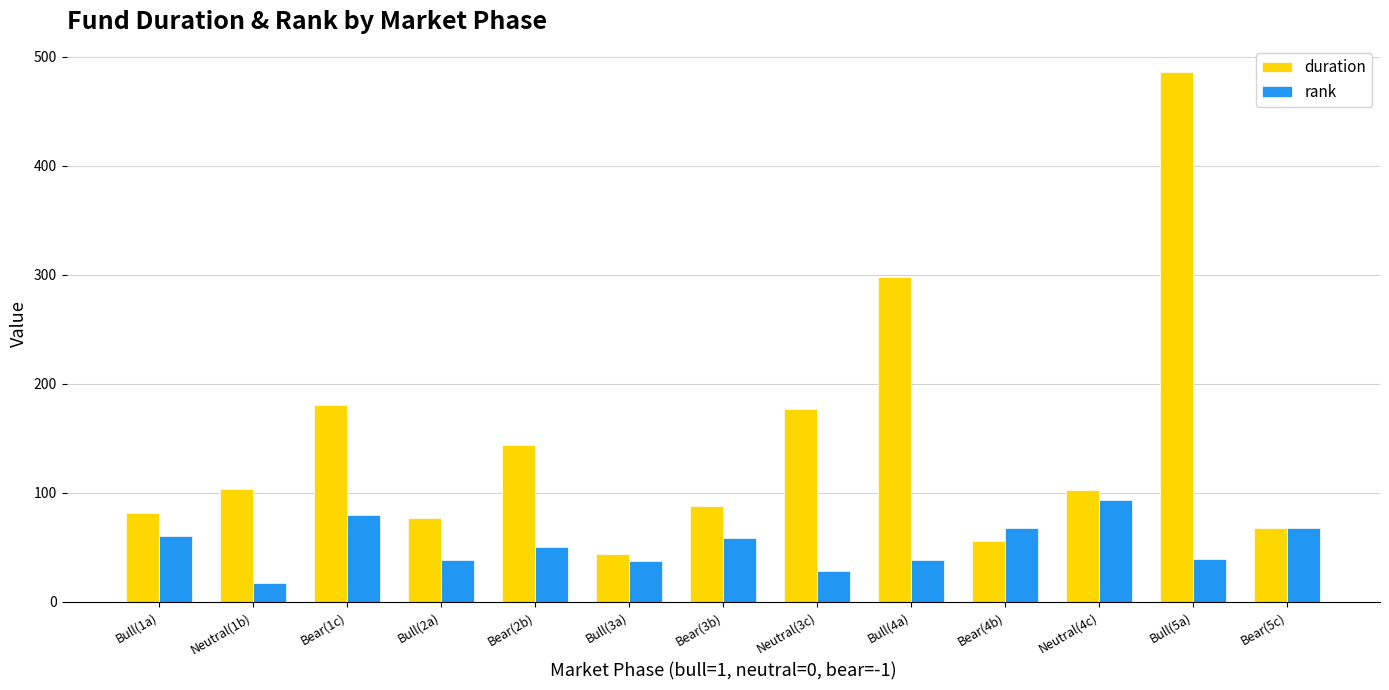

What is the label of the 3rd bar from the left?

Bear(1c)